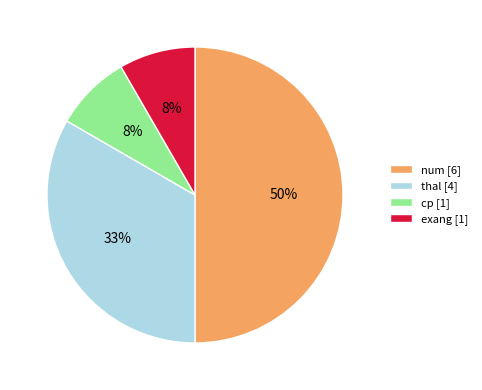

Approximately how many times larger is the value at cp compared to exang?

1.0